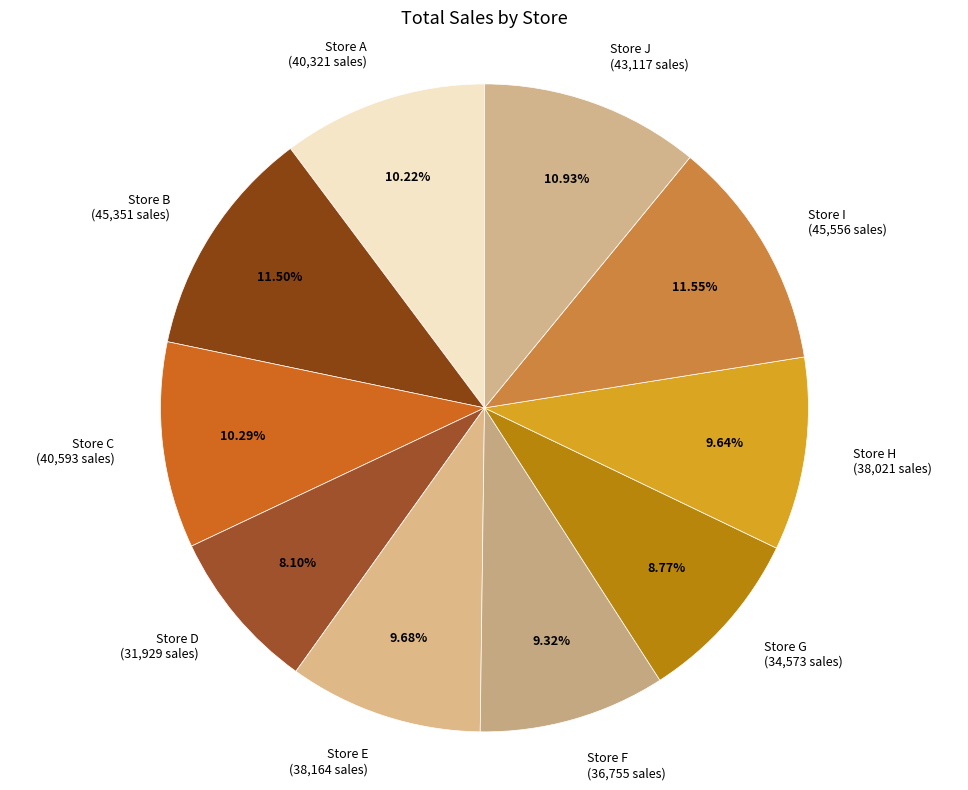

Combined, what portion of the pie is Store F and Store H?

19.0%